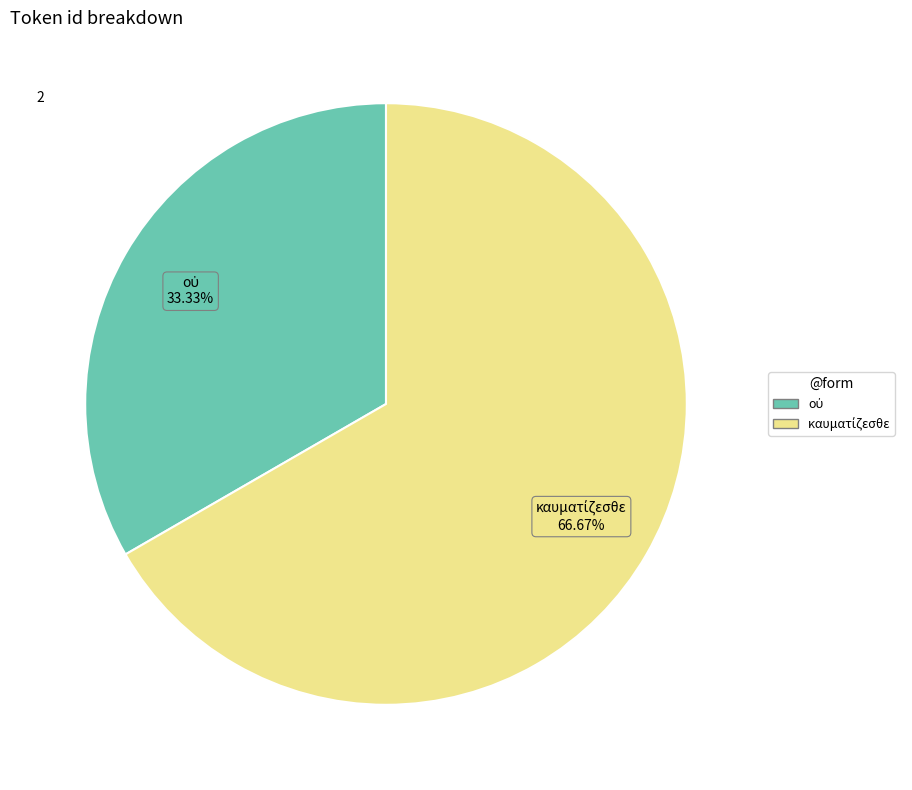

Is there any slice that represents more than half of the pie?

Yes